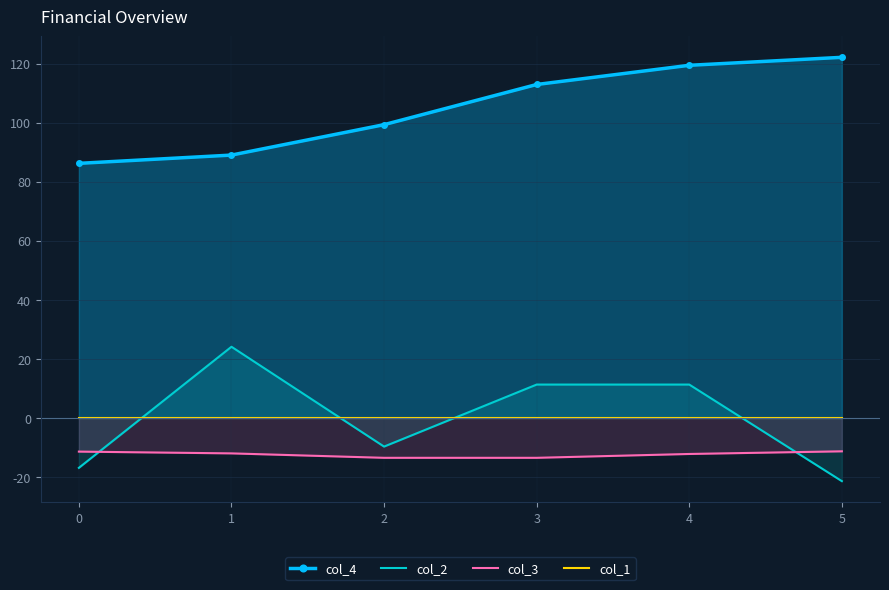

What is the maximum value shown in the chart?

122.1